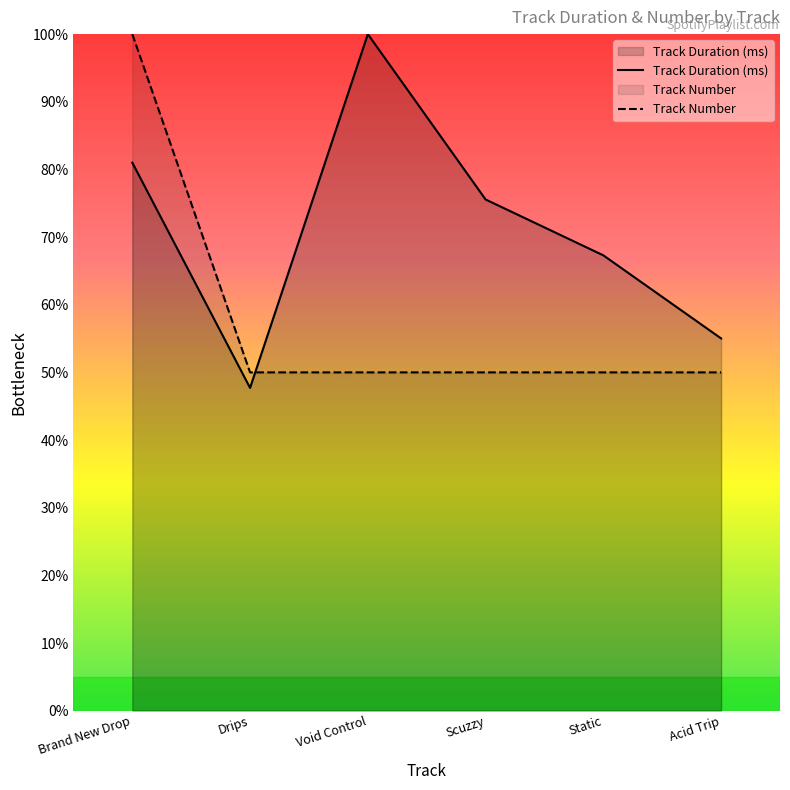

Reading left to right, extract all data points from this chart.

Track Duration (ms): 0.8	0.5	1.0	0.8	0.7	0.6
Track Number: 1.0	0.5	0.5	0.5	0.5	0.5